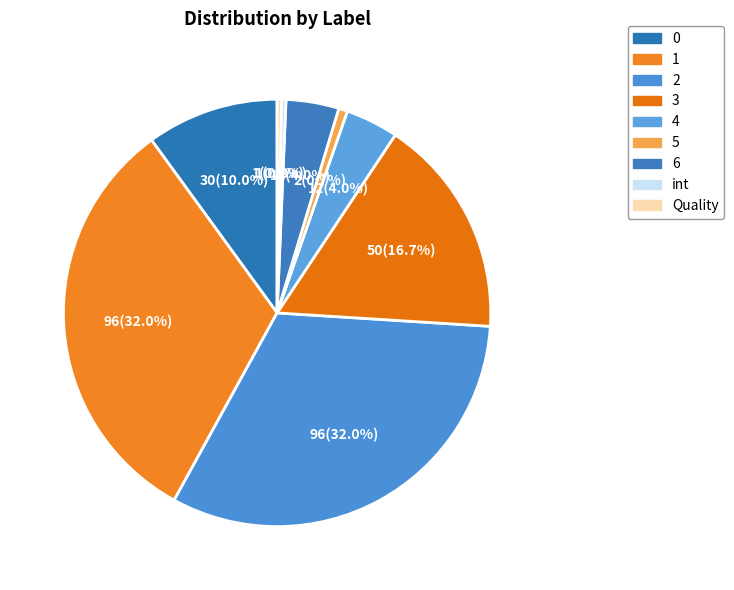

Does 5 account for over 50% of the chart?

No